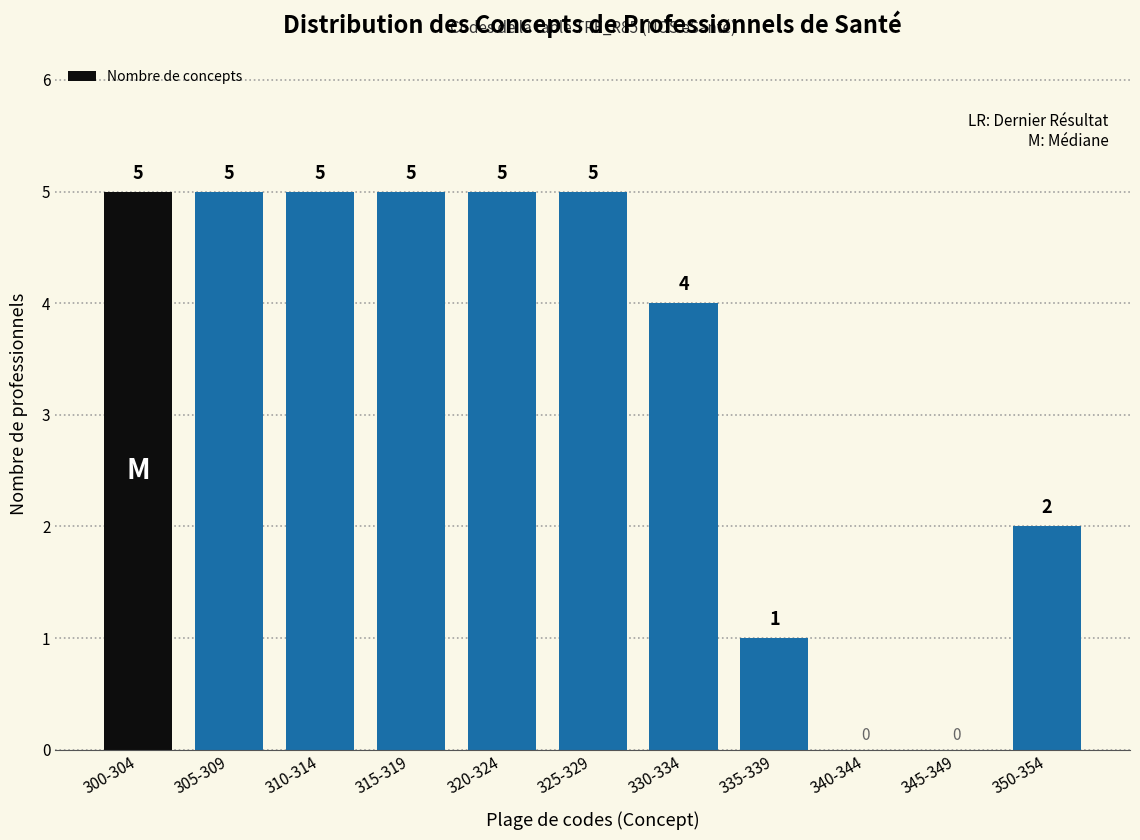

Reading left to right, extract all data points from this chart.

300-304=5	305-309=5	310-314=5	315-319=5	320-324=5	325-329=5	330-334=4	335-339=1	340-344=0	345-349=0	350-354=2